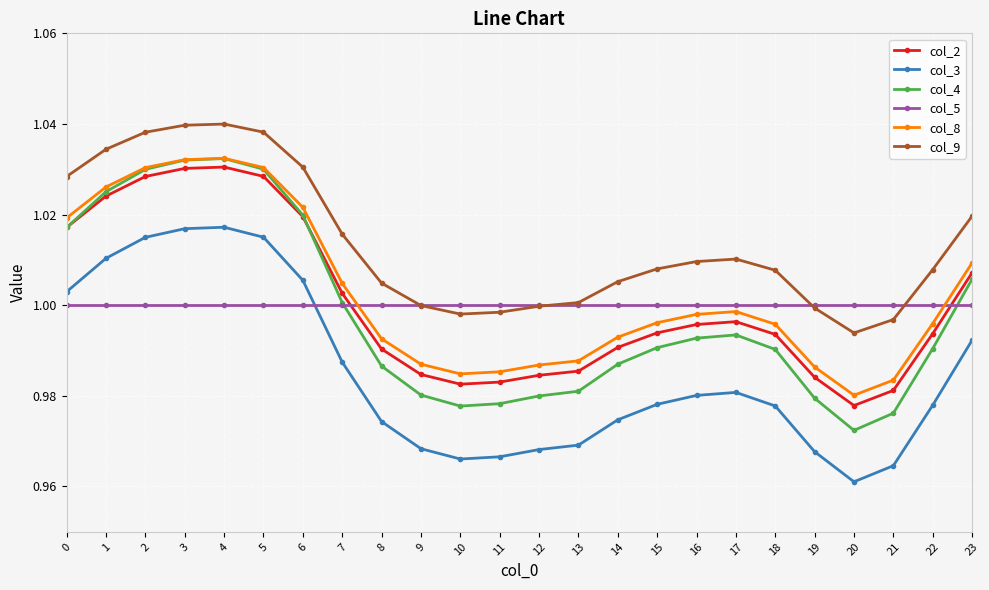

Does the chart display data point markers on the line(s)?

Yes